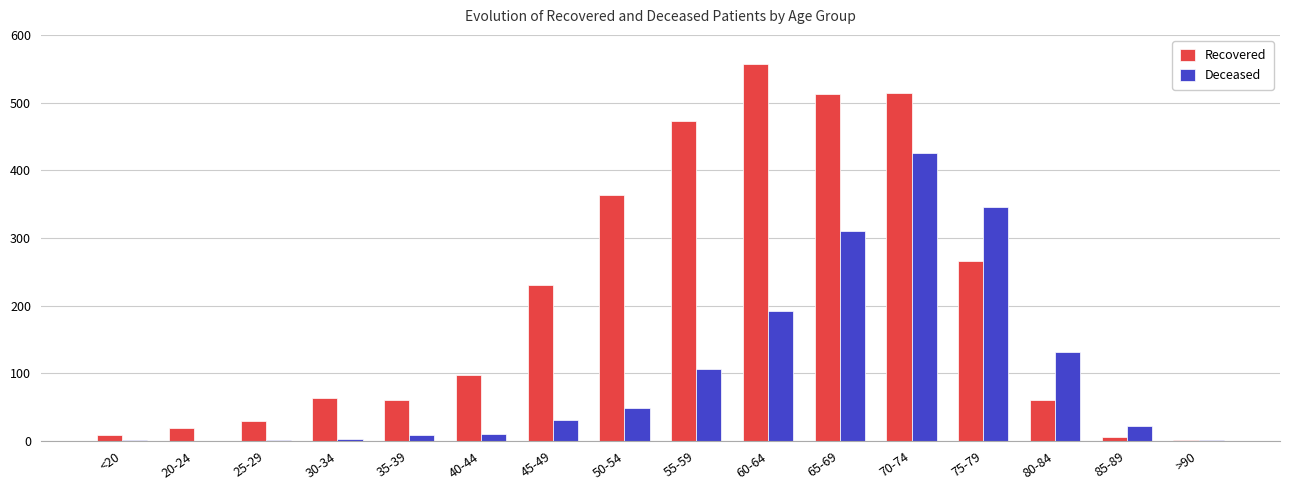

What is the total value across all series at 75-79?

612